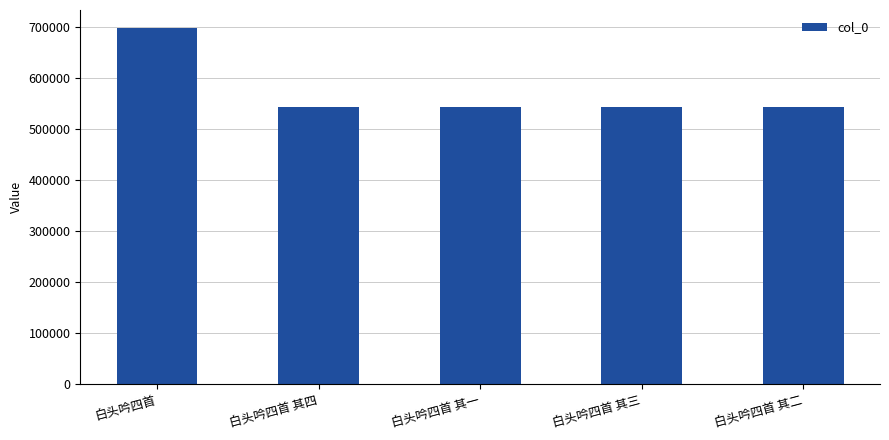

What is the average value?

574094